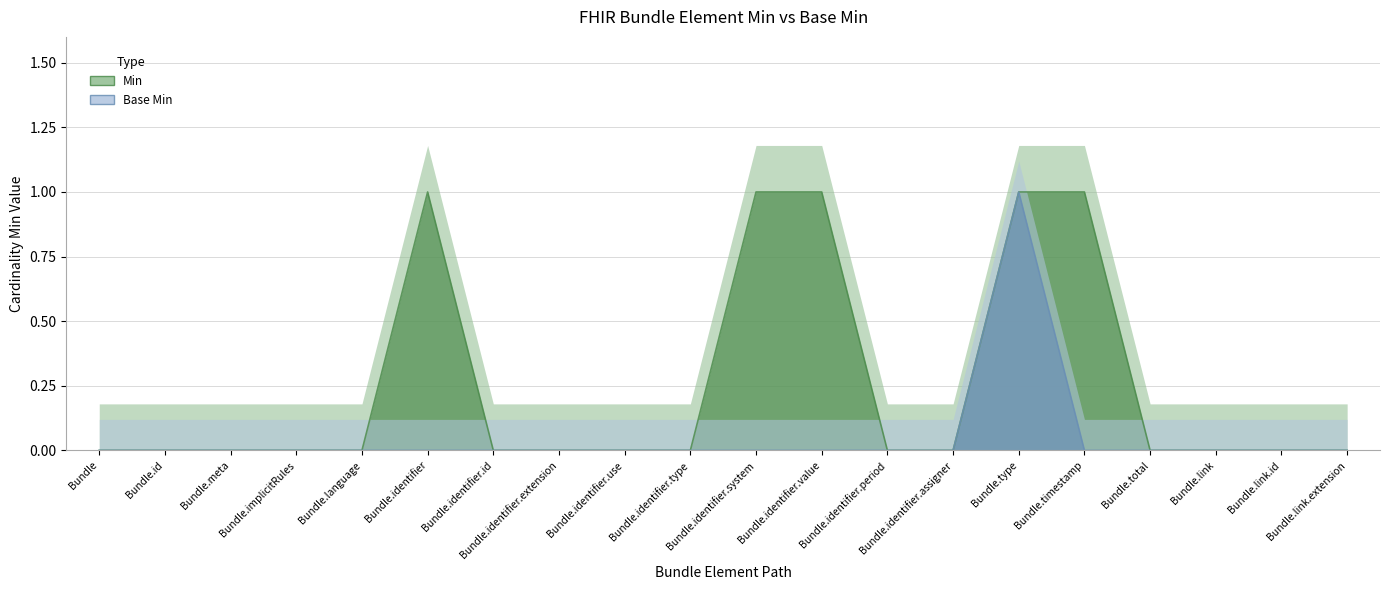

At which category is the sum across all series the highest?

Bundle.type